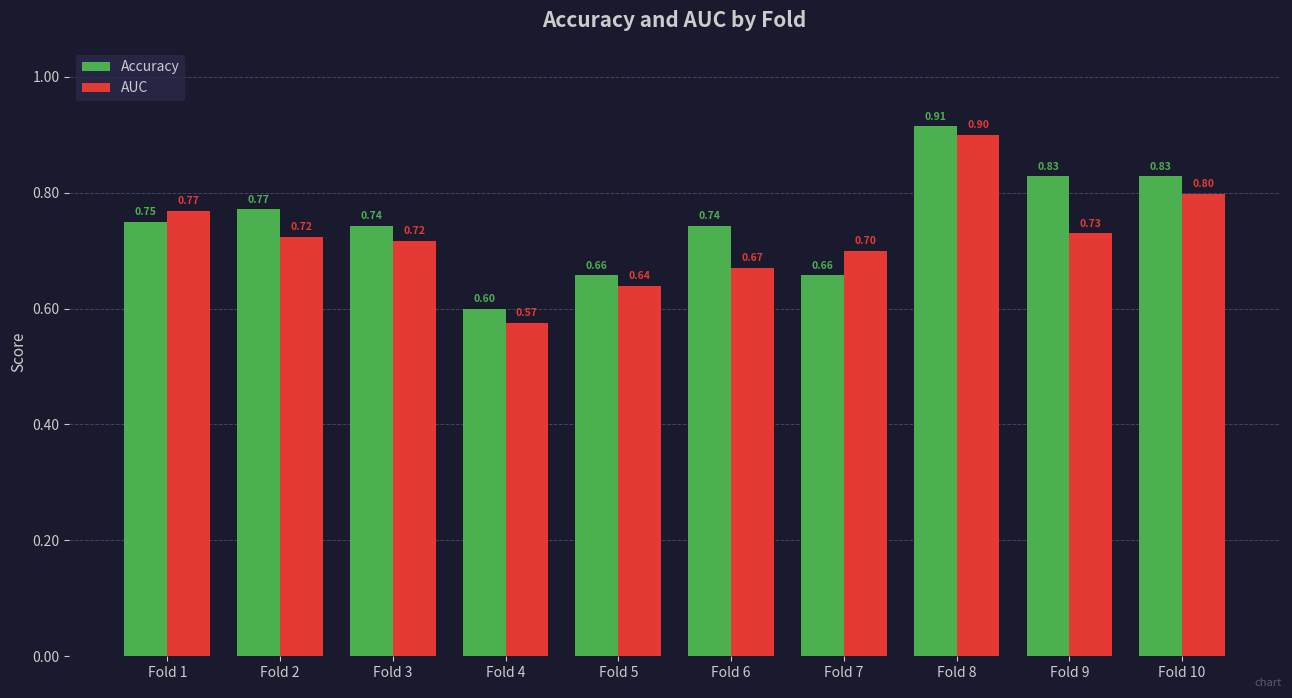

How many groups of bars are there?

10